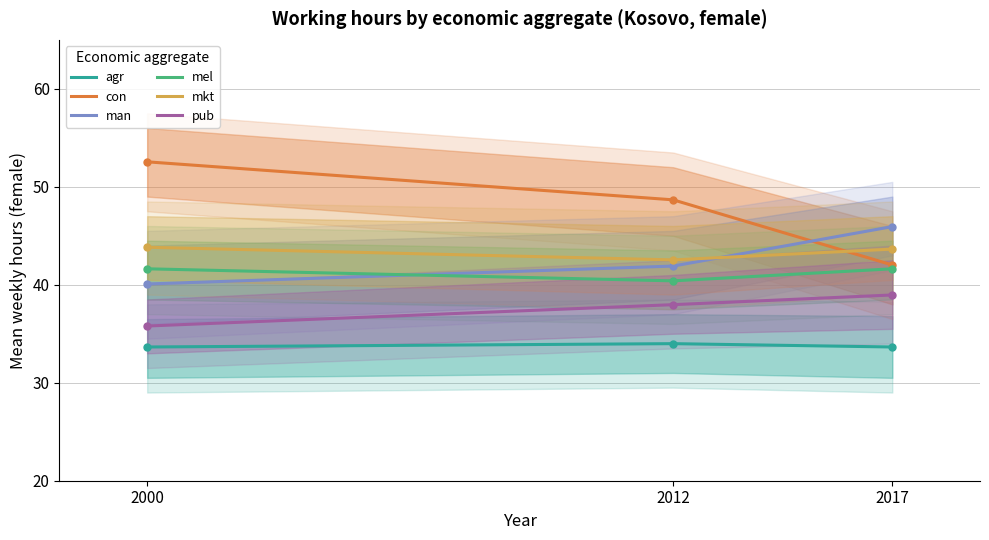

Where is agr nearest to the value 33?

2000